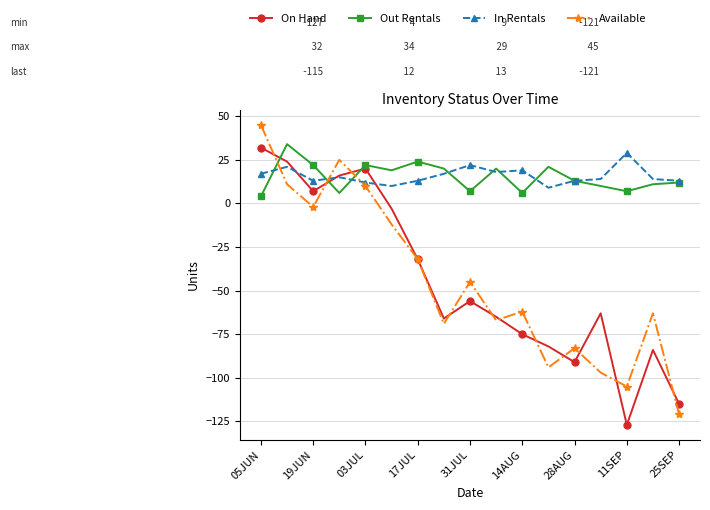

How many positive values does the On Hand series have?

5